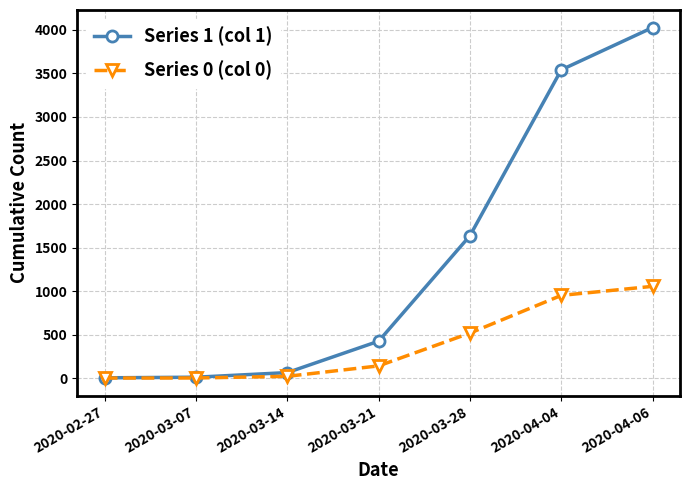

Which category has the highest value across all series?

2020-04-06